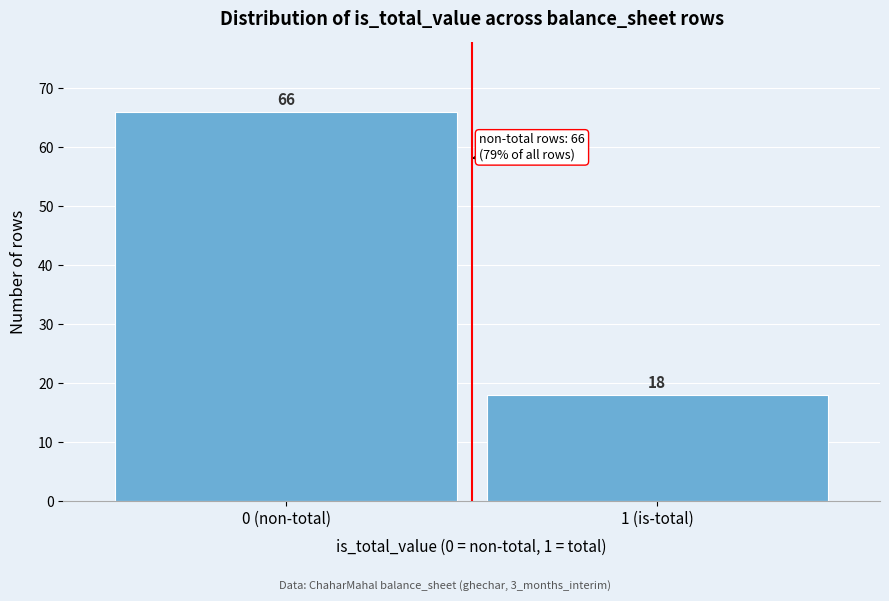

Reading left to right, list all the values displayed in this chart.

66	18